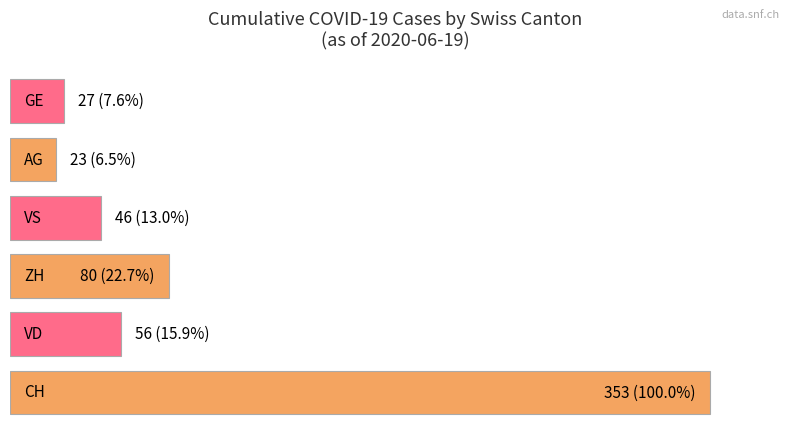

What is the greatest value displayed?

353